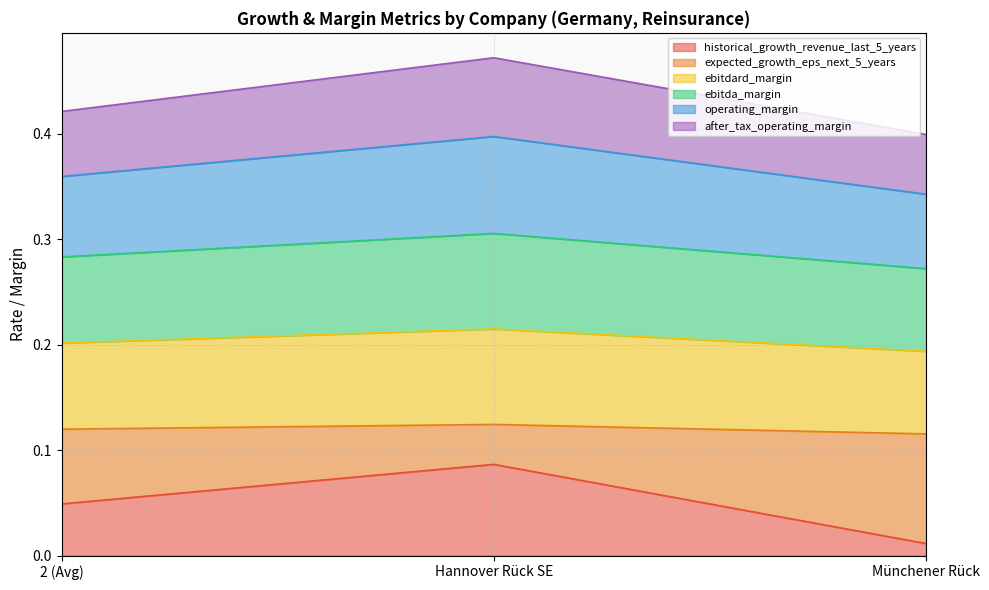

What is the difference between the expected_growth_eps_next_5_years values at Münchener Rück and Hannover Rück SE?

0.1